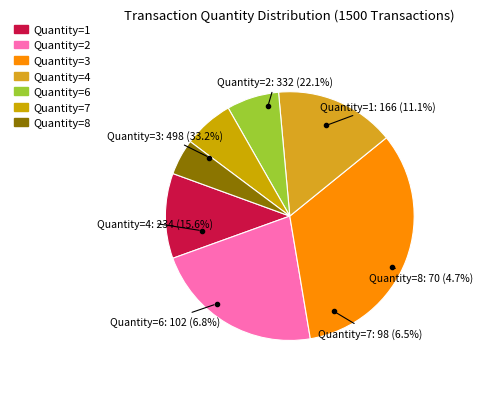

The Quantity 3 slice represents 33% of the pie. True or false?

True